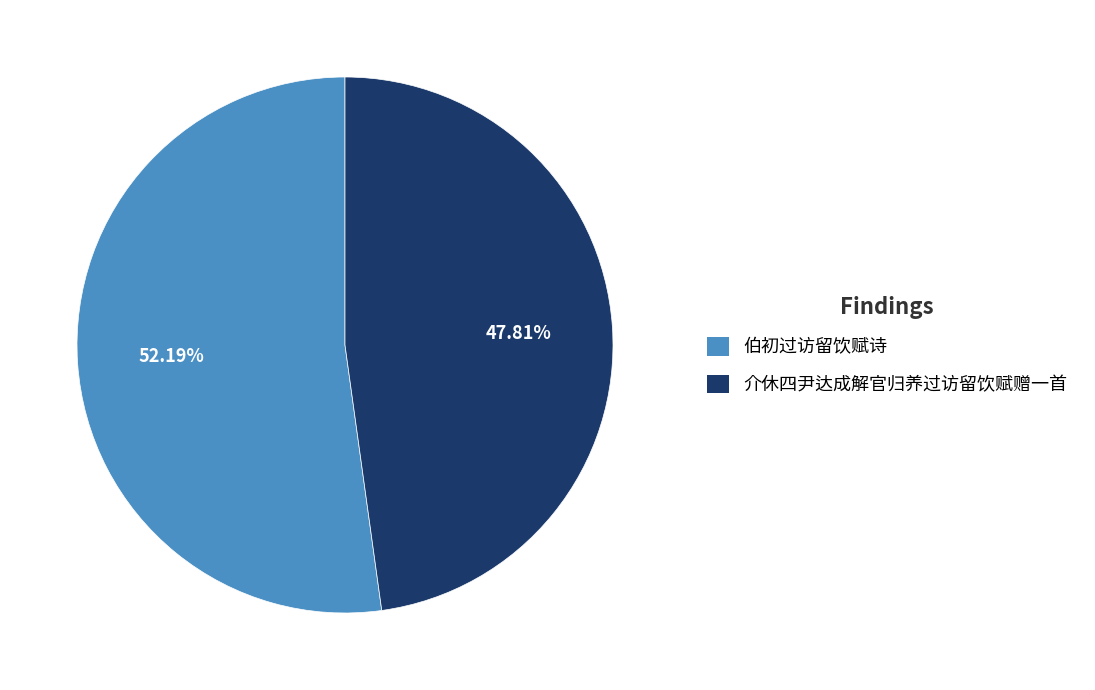

Between 伯初过访留饮赋诗 and 介休四尹达成解官归养过访留饮赋赠一首, which is larger?

伯初过访留饮赋诗